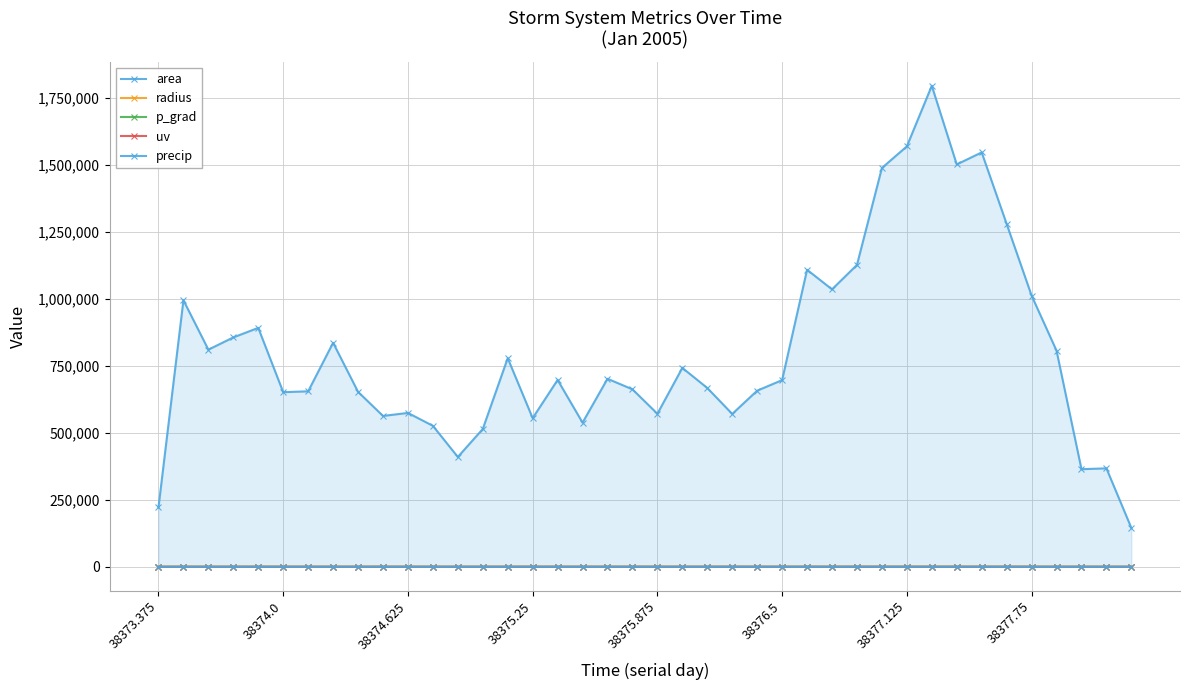

Does the chart have visible grid lines?

Yes